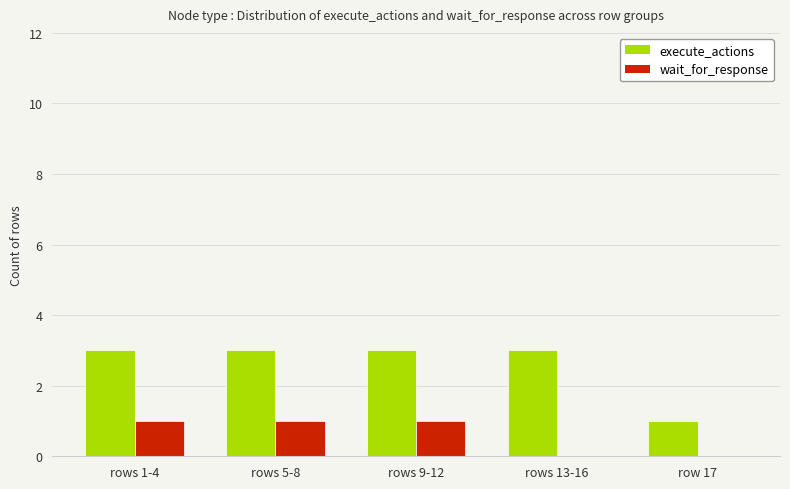

What are all the series names shown in the legend?

execute_actions, wait_for_response